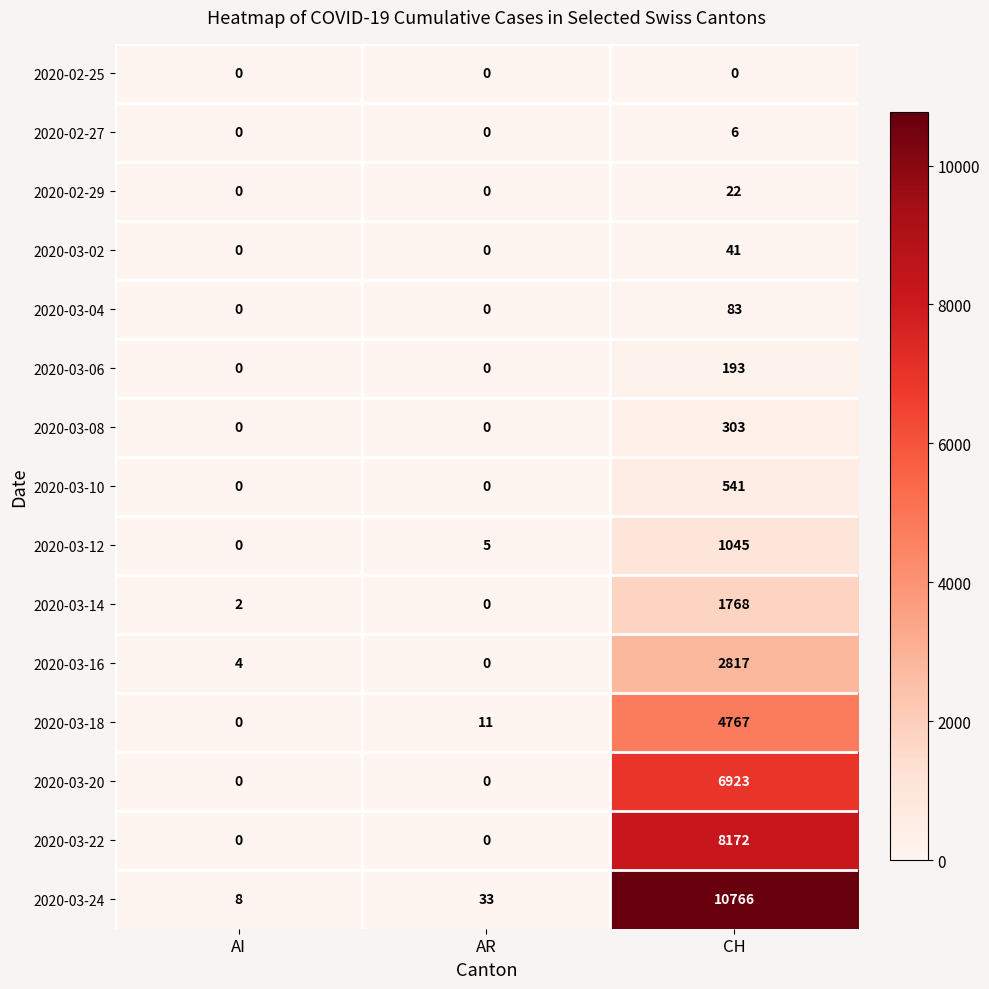

Where is 2020-03-16 nearest to the value 1408?

AI